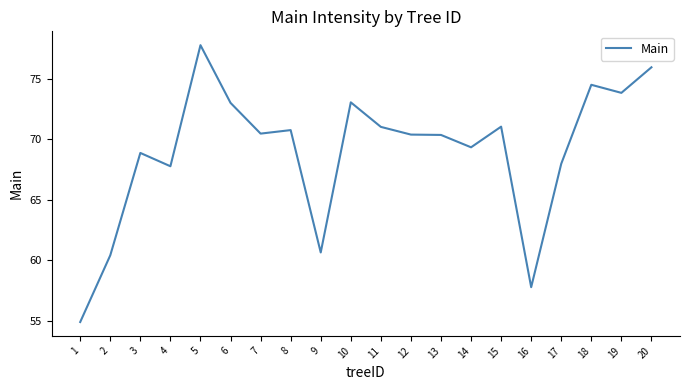

What is the approximate value at 5?

77.8